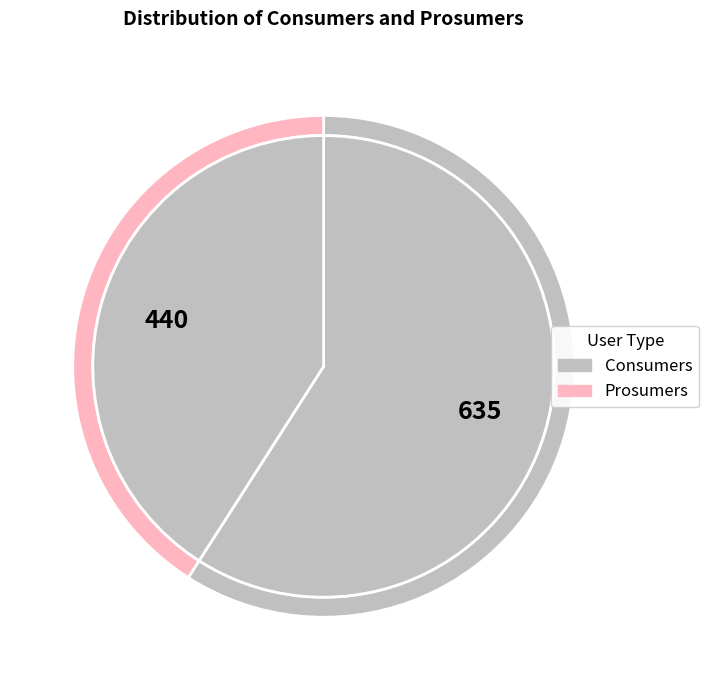

What percentage is the Prosumers slice, to the nearest percent?

41%